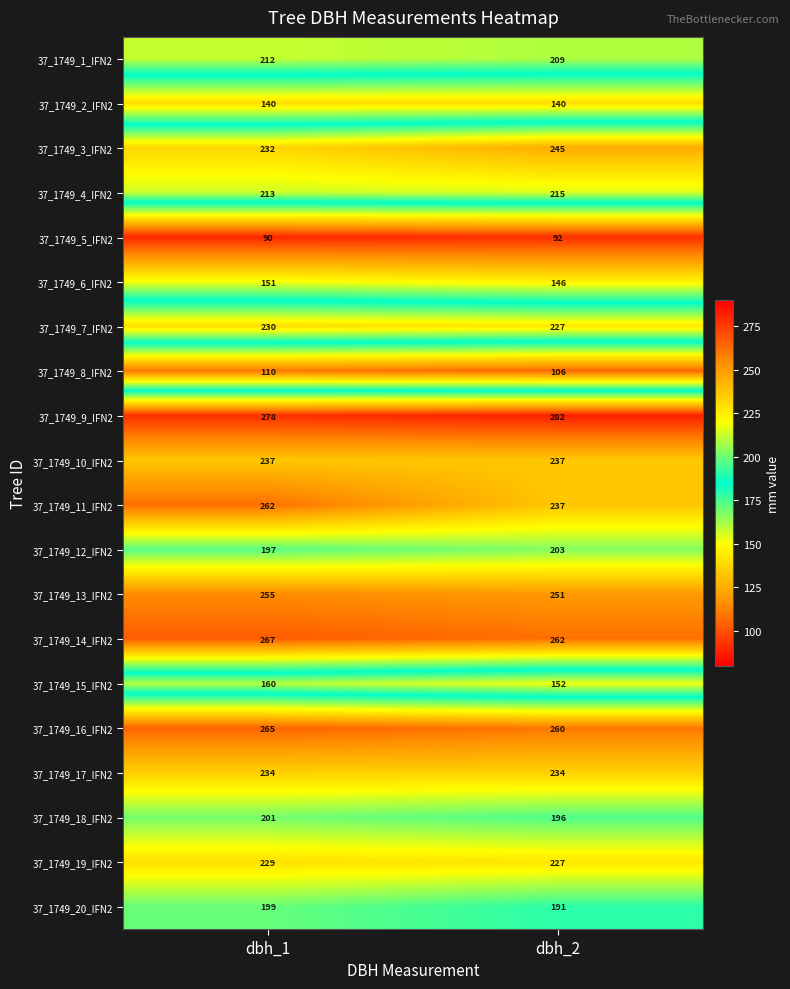

List the labels in order of 37_1749_15_IFN2 value, largest first.

dbh_1, dbh_2